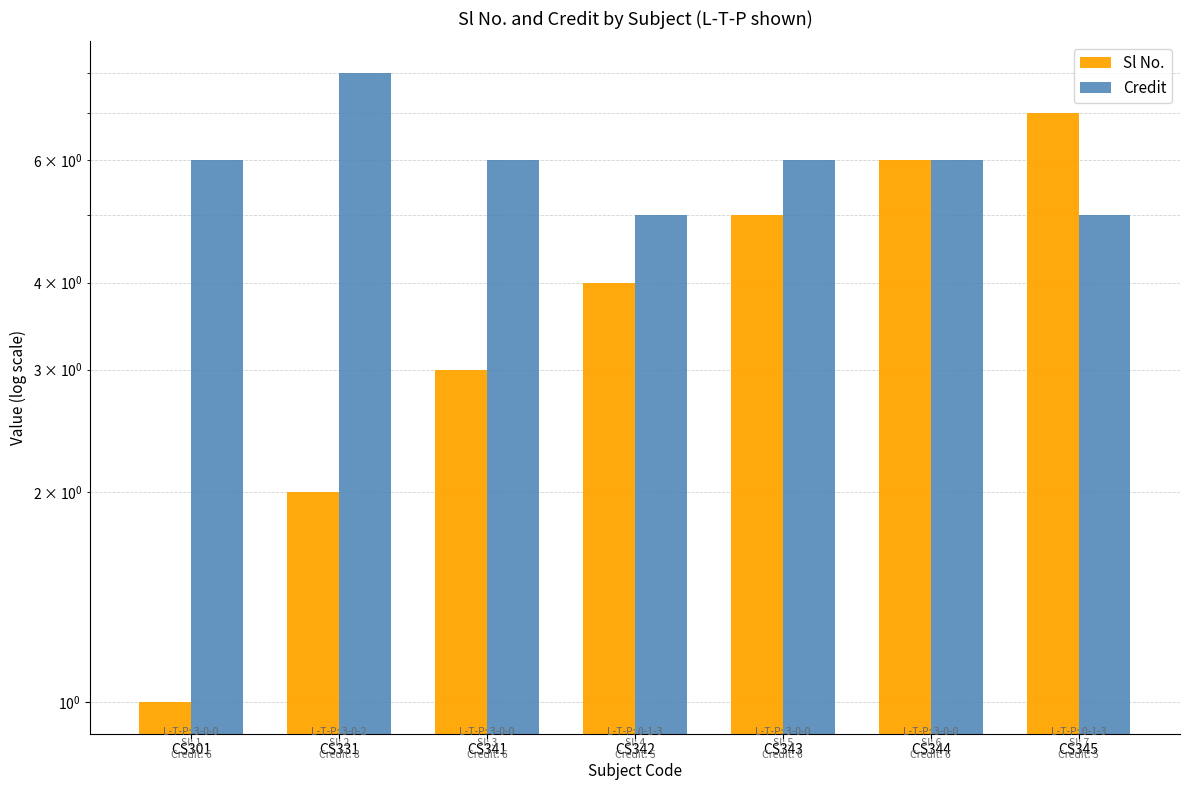

The Credit series shows 6 at CS343. True or false?

True